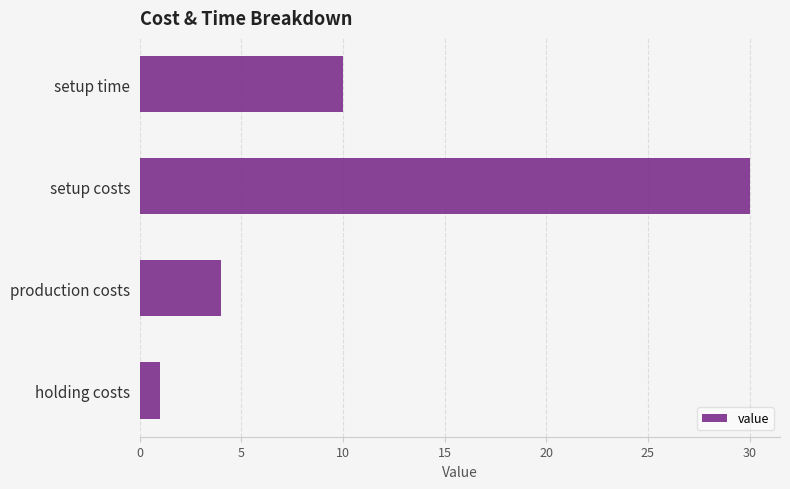

Is it true that the value at production costs is 4?

True